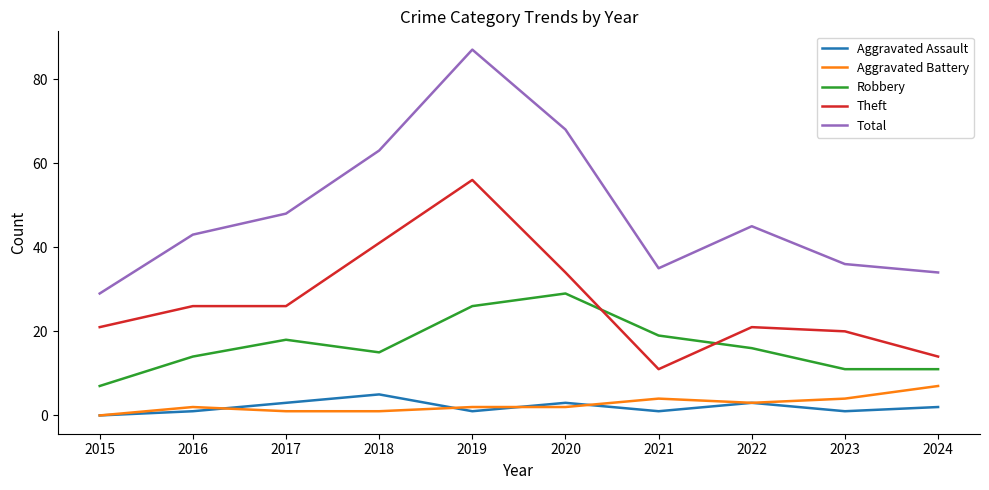

True or false: Robbery has a value of 6 at 2024.

False